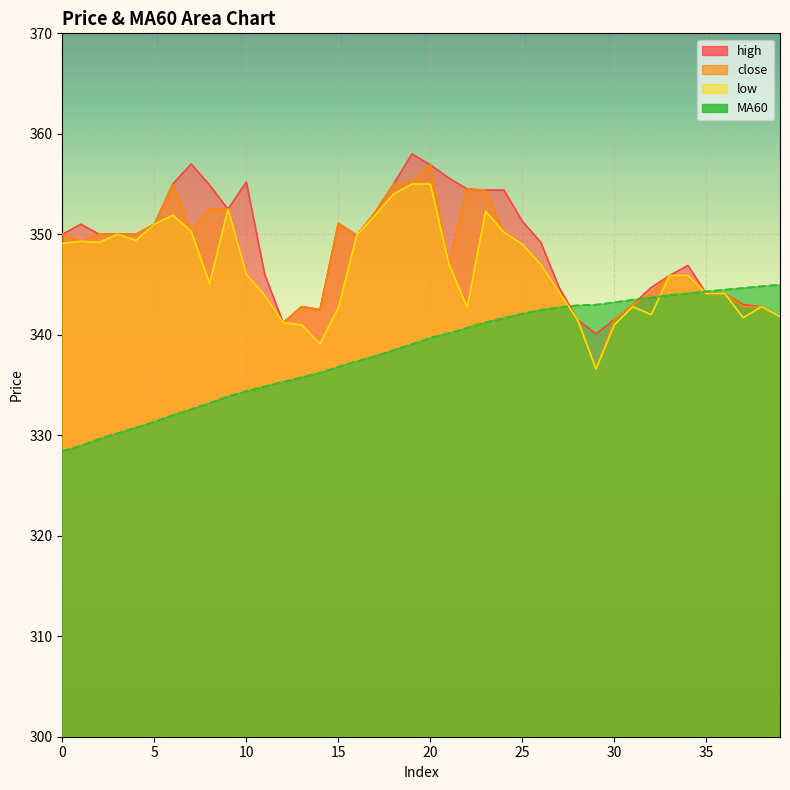

What is the smallest value displayed?

328.4